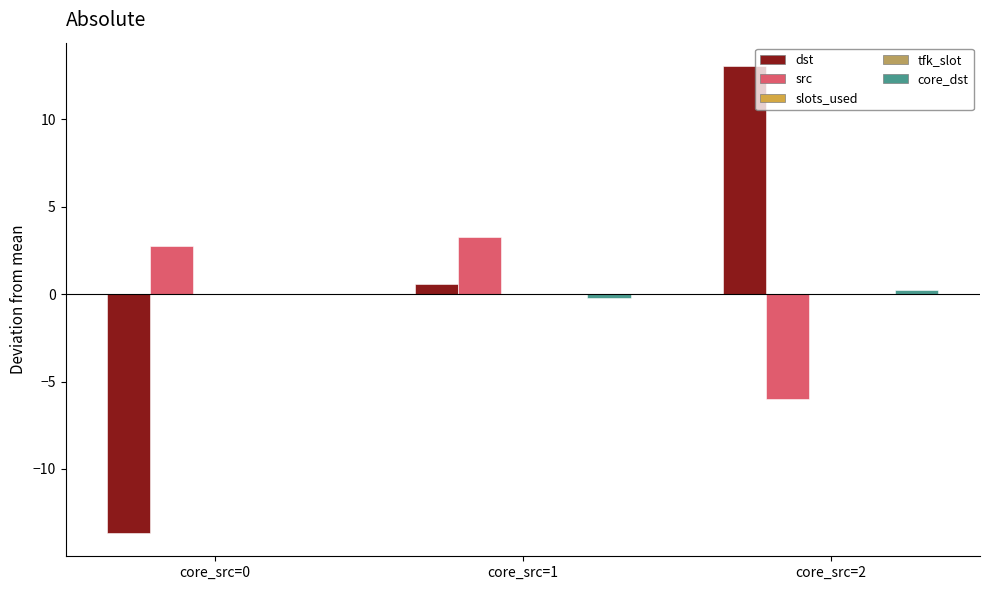

What is the maximum value shown in the chart?

13.1